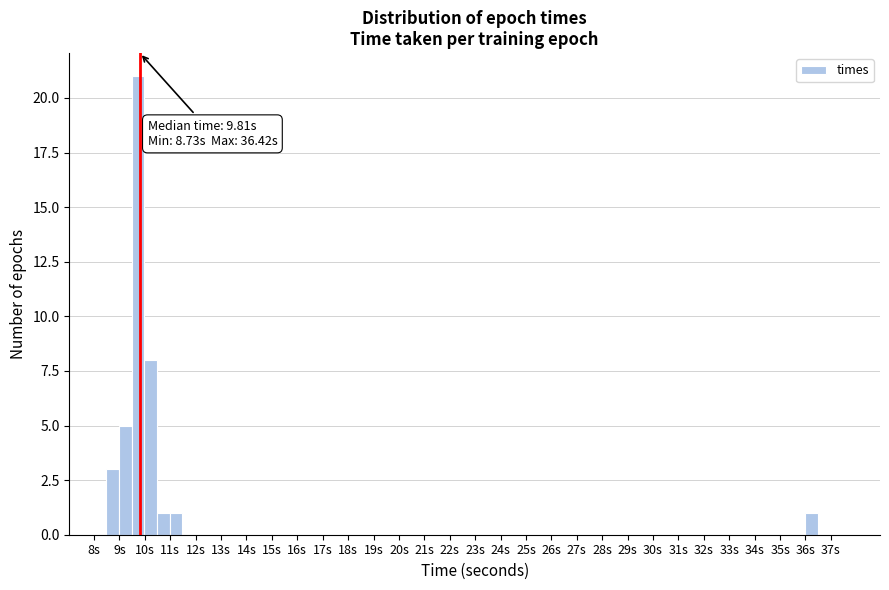

Which range on the x-axis has the tallest bar?

9.5 to 10.0